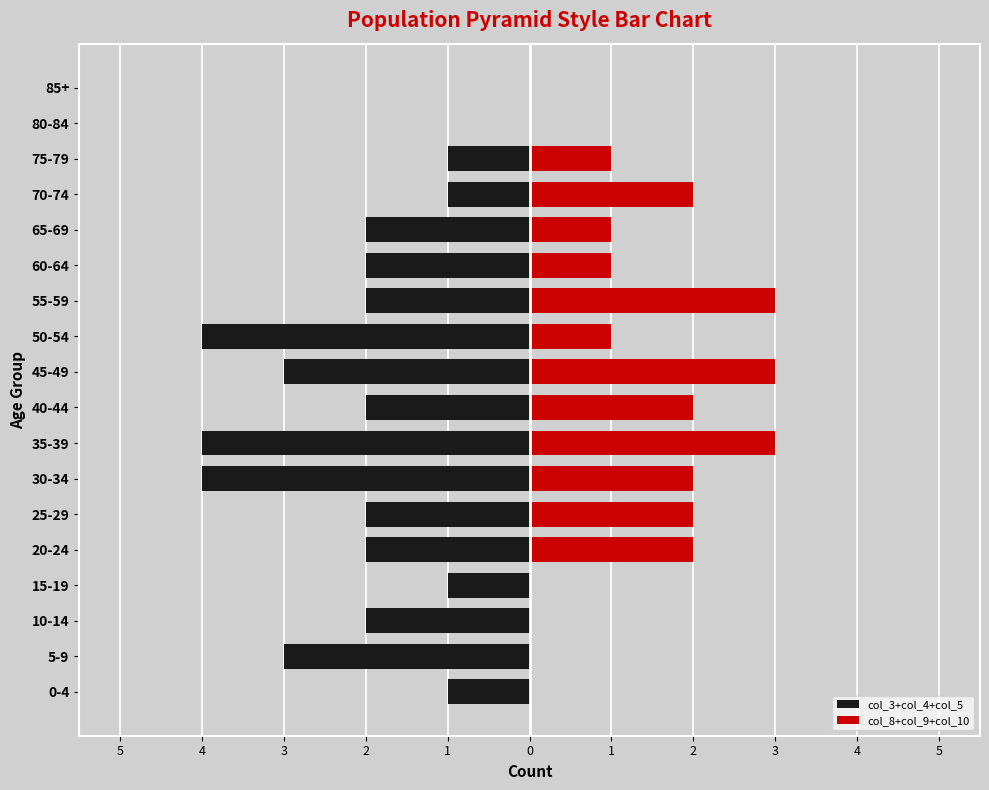

How many bars are there in total?

36